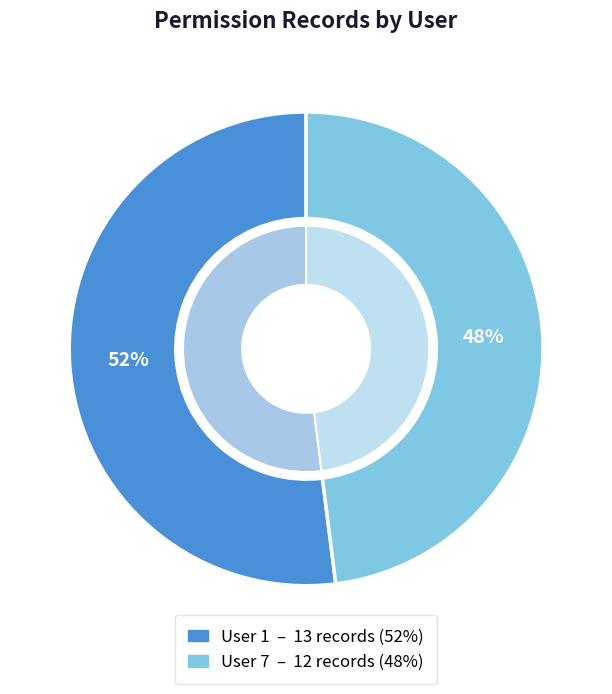

Which slice is the largest?

User 1